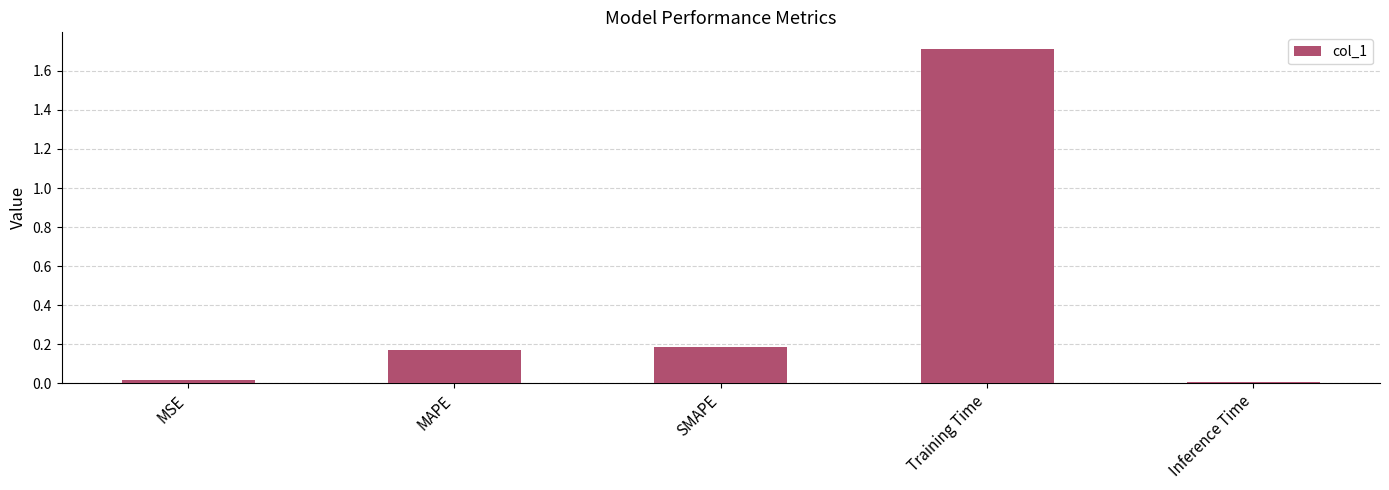

What is the difference between the values at Training Time and MAPE?

1.5